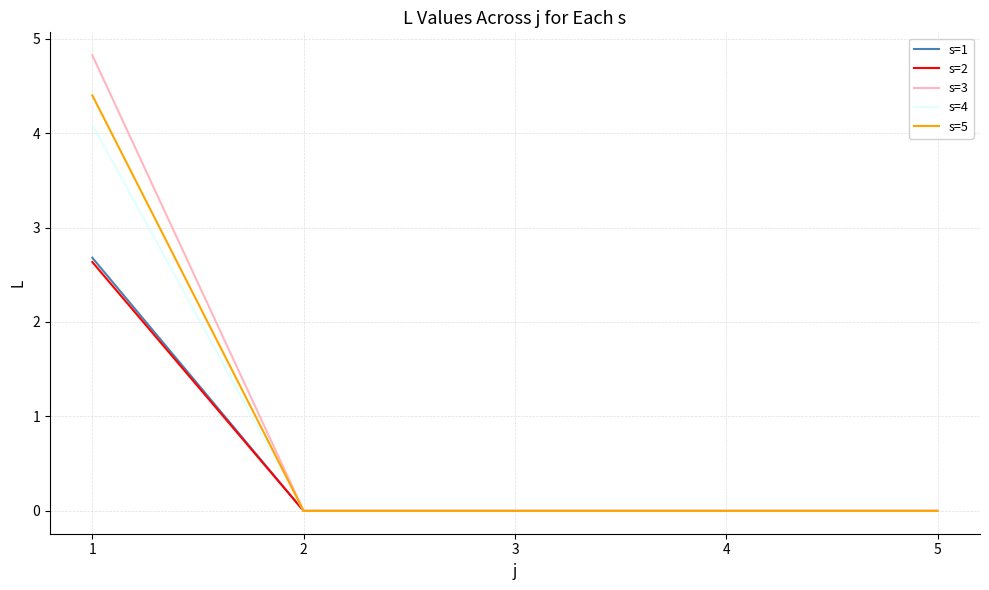

Which series has the widest spread of values?

s=3